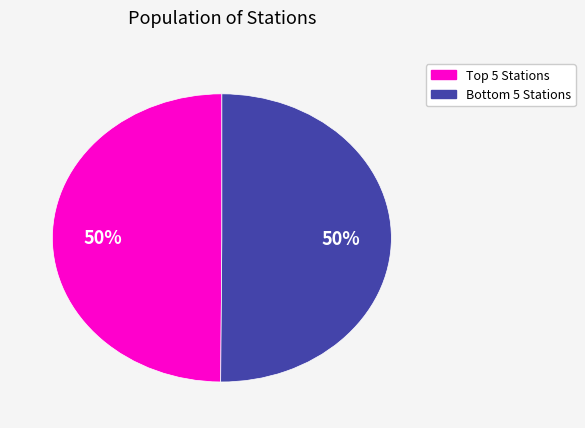

To the nearest percent, what is the average slice percentage?

50%